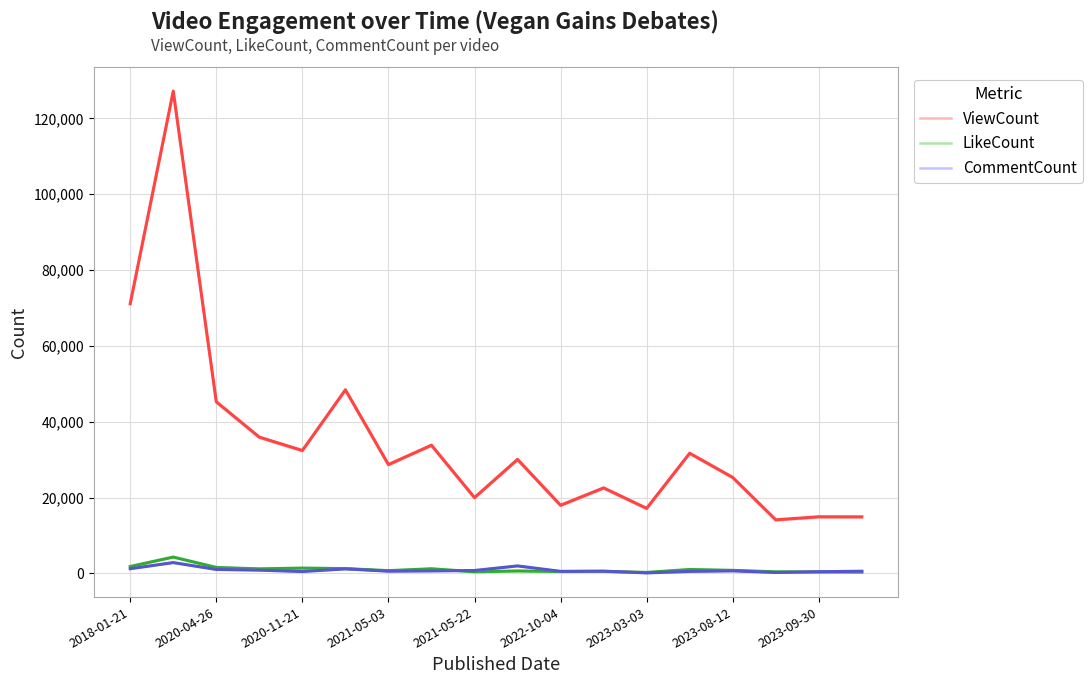

What is the average value of the CommentCount series?

834